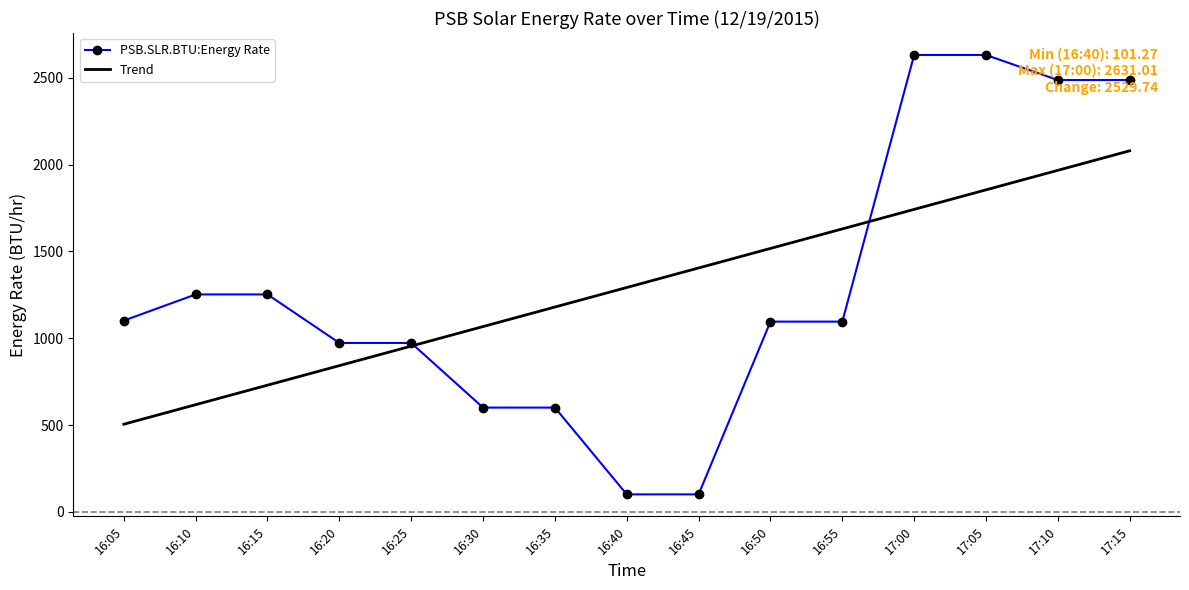

What is the maximum value shown in the chart?

2631.0